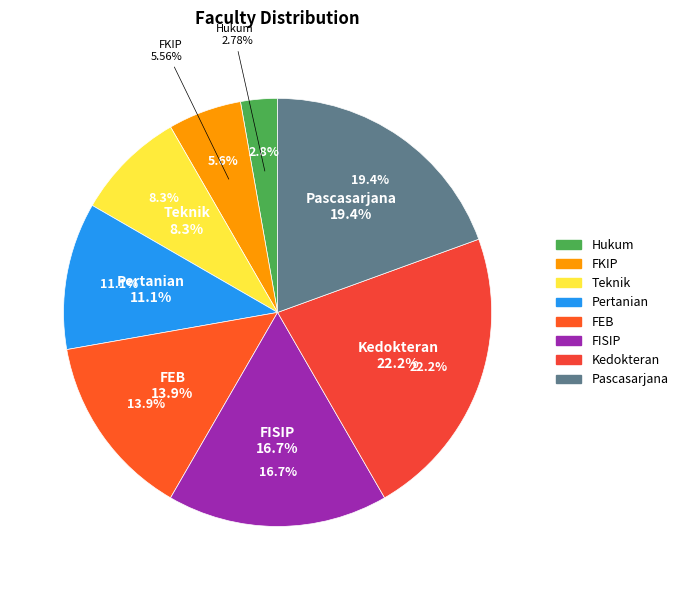

Is FISIP the majority of the pie?

No